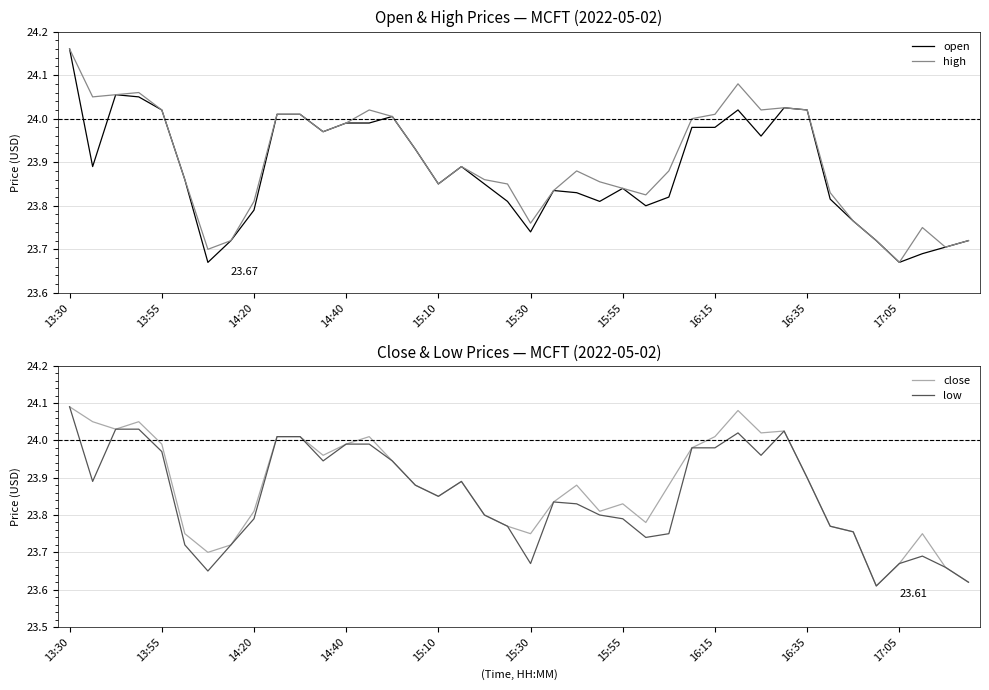

The value of high at 13:55 is 4.9. True or false?

False